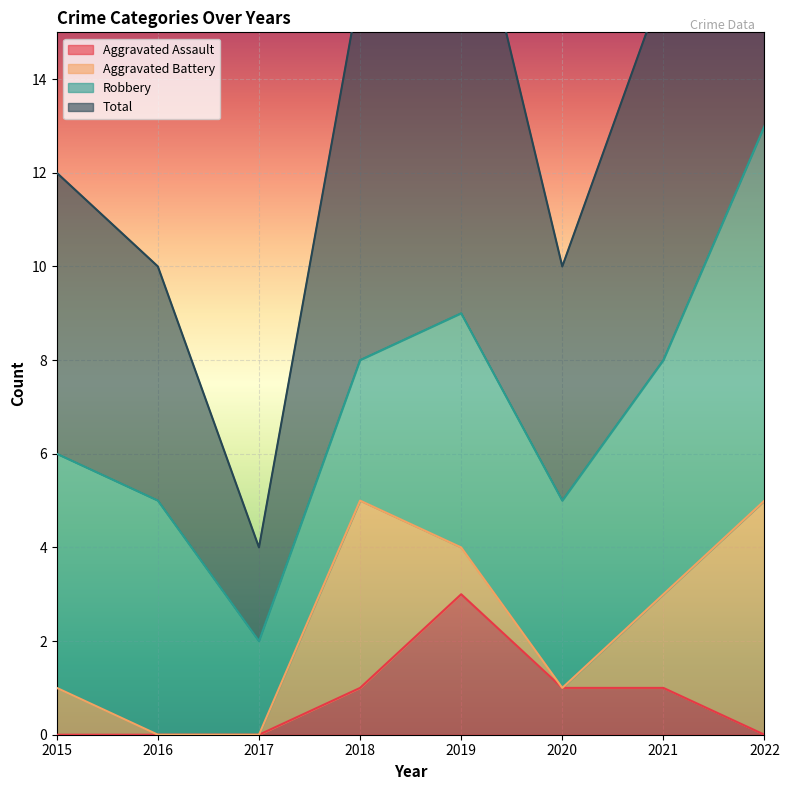

True or false: Total and Aggravated Assault cross at least once.

False